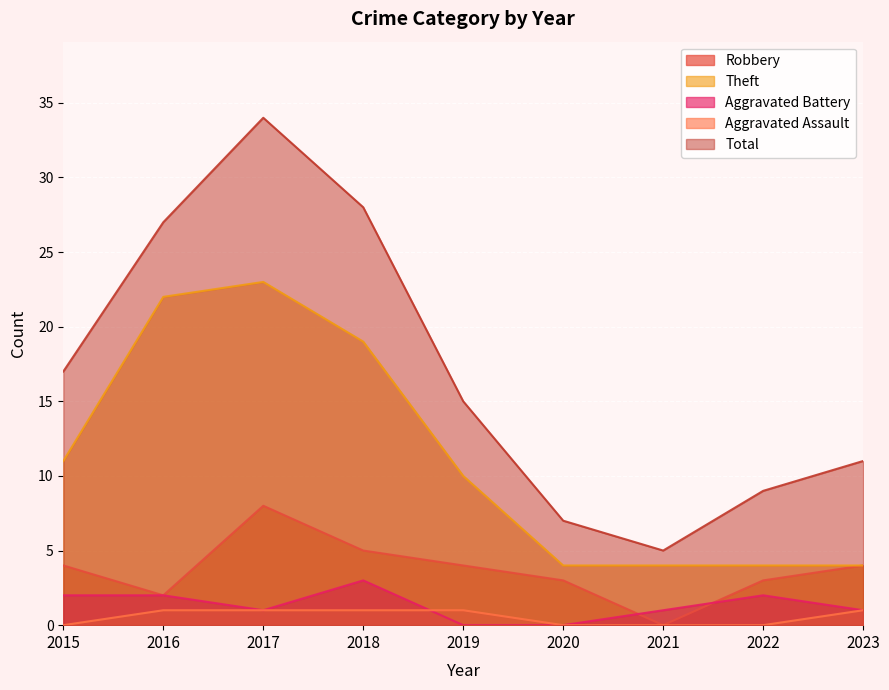

List the labels in order of Aggravated Battery value, largest first.

2018, 2015, 2016, 2022, 2017, 2021, 2023, 2019, 2020